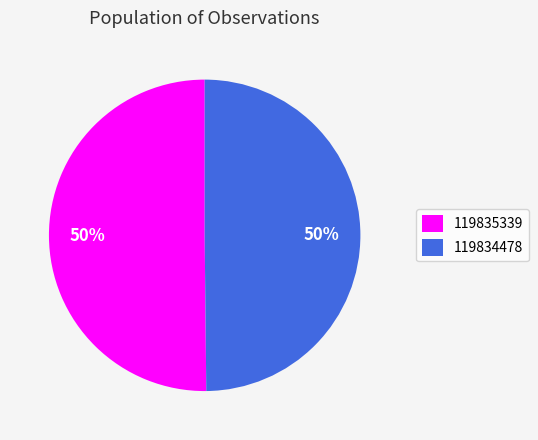

To the nearest percent, what percentage of the pie is 119835339?

50%